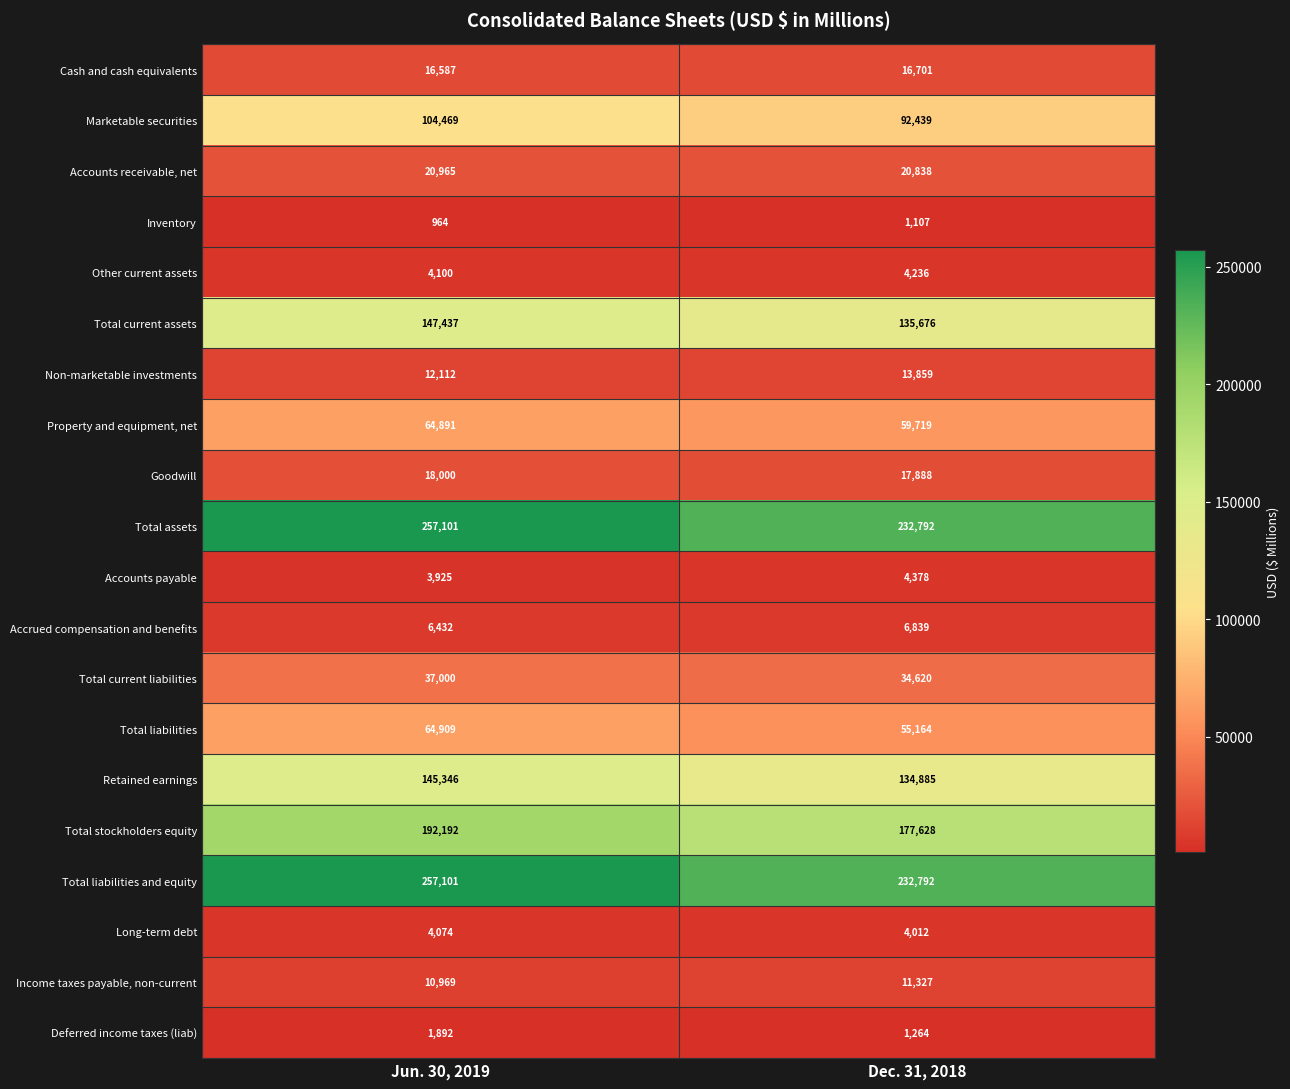

What is the total value across all series at Jun. 30, 2019?

1370466